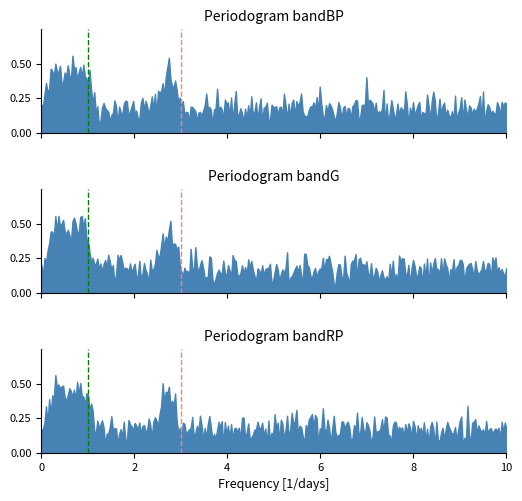

Does the chart display data point markers on the line(s)?

No